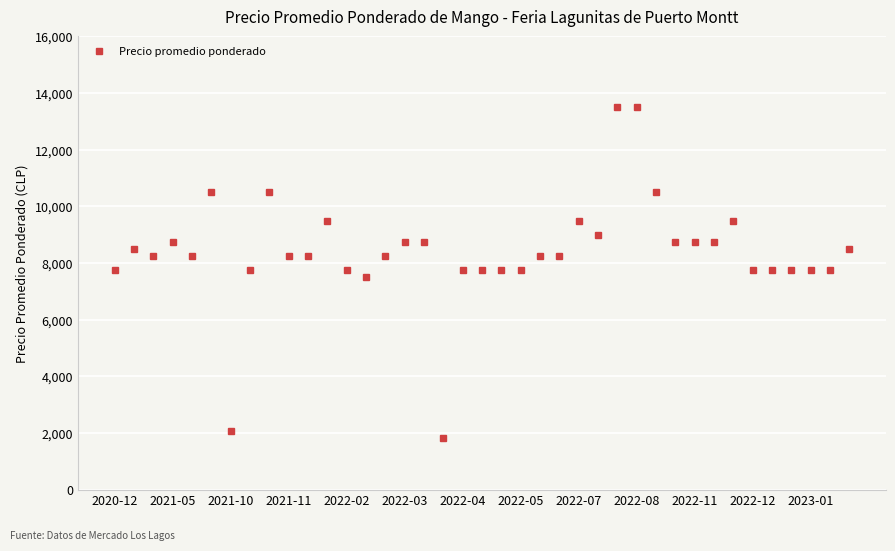

What is the value of the 36th point from the left?

7750